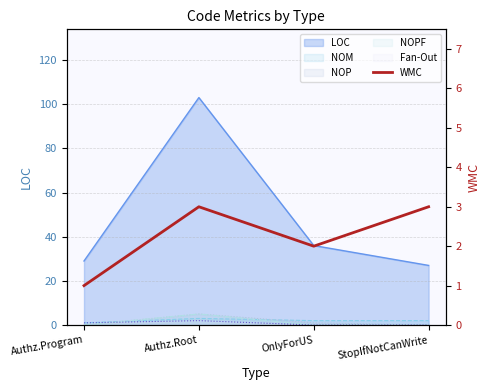

Is it true that the value at StopIfNotCanWrite is 3?

True